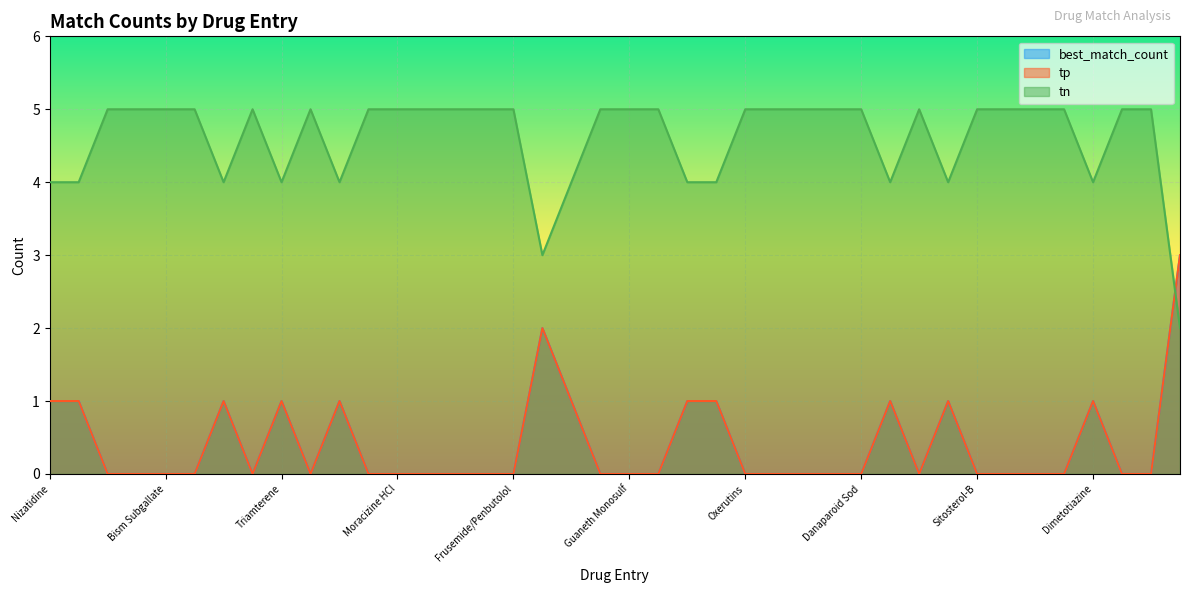

In tn, how many points are lower than both neighbors (excluding endpoints)?

7